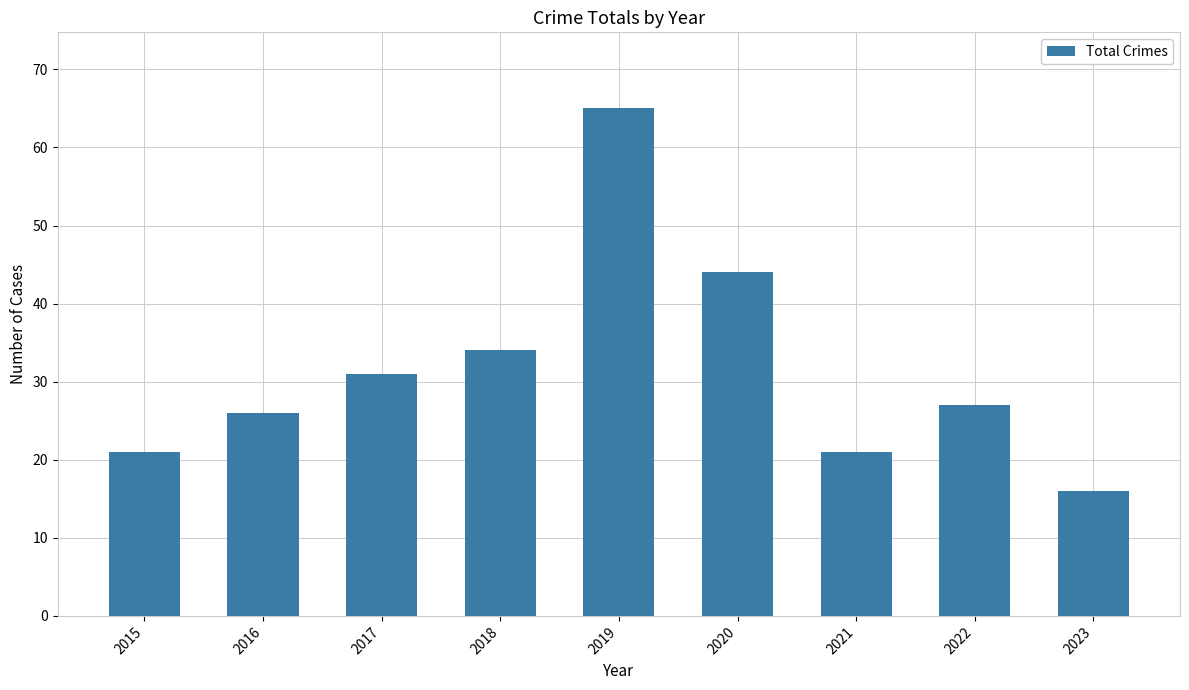

Reading left to right, list all the values displayed in this chart.

2015=21	2016=26	2017=31	2018=34	2019=65	2020=44	2021=21	2022=27	2023=16